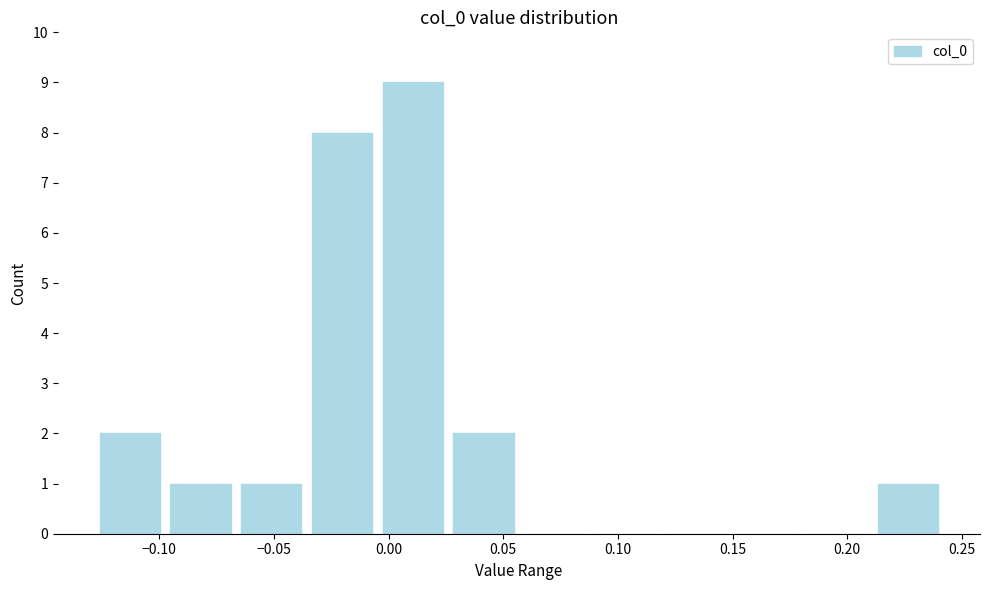

Over which range of the x-axis is the bar tallest?

-0.005 to 0.025